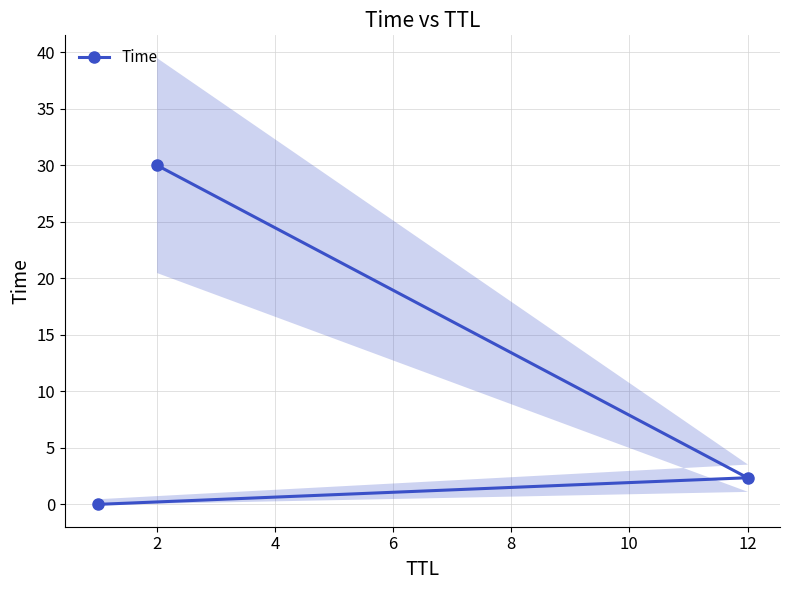

At which label is Time closest to 15?

12